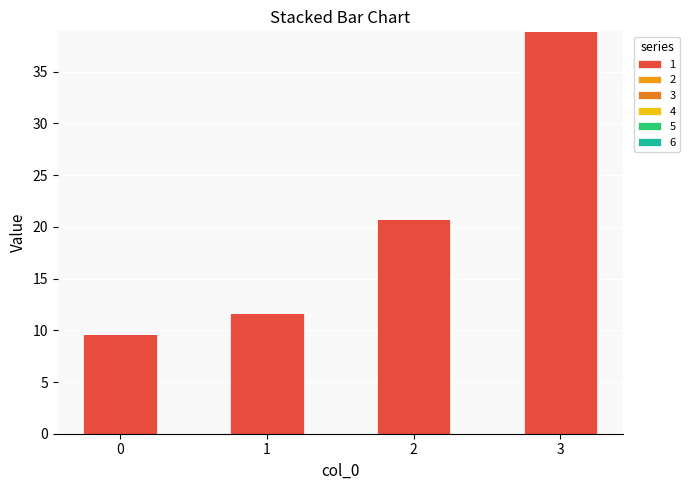

How many bars are there in total?

4